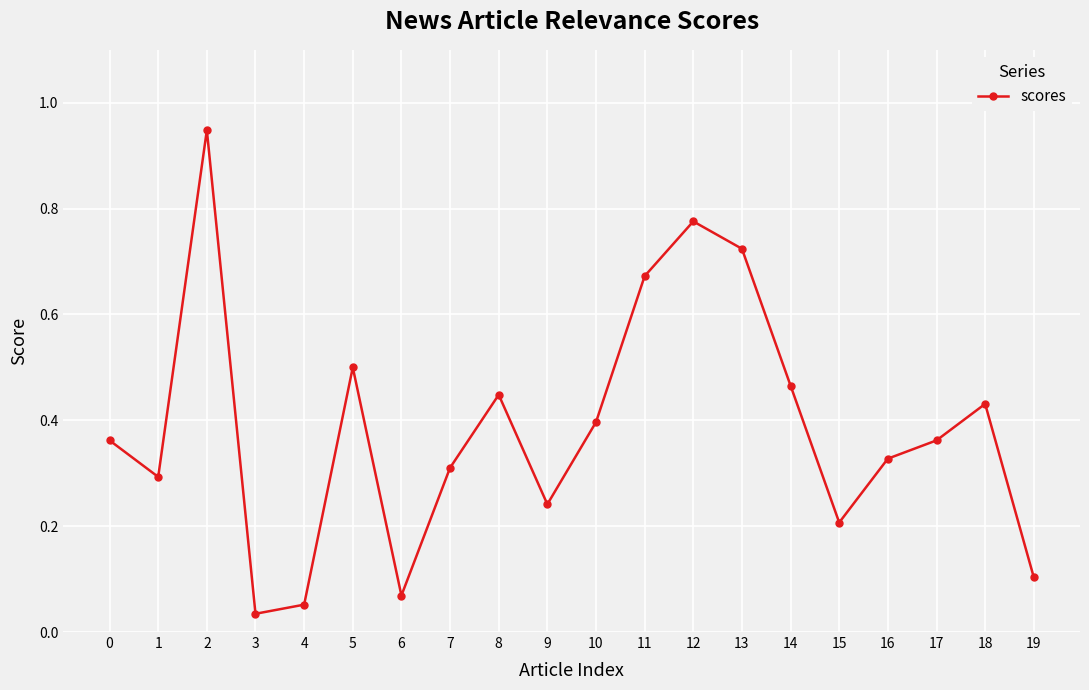

True or false: the data has more than 0 interior local peaks.

True